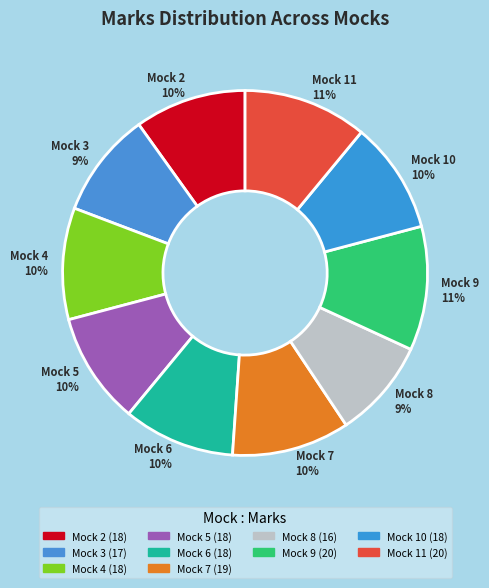

Combined, do Mock 4 10% and Mock 8 9% account for over 50%?

No